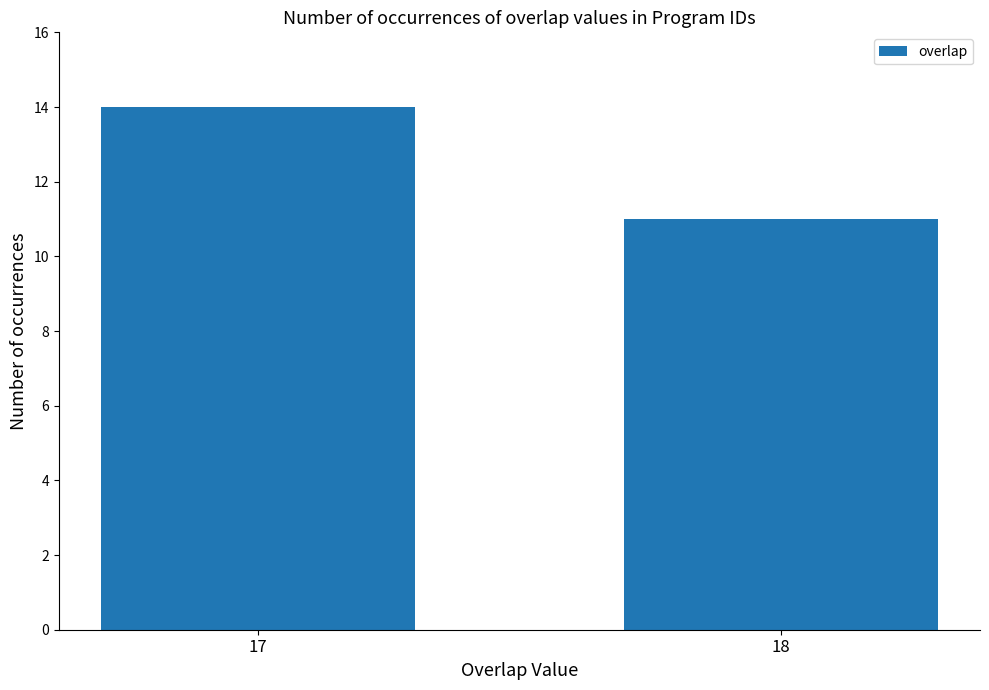

Read the value at 17.

14